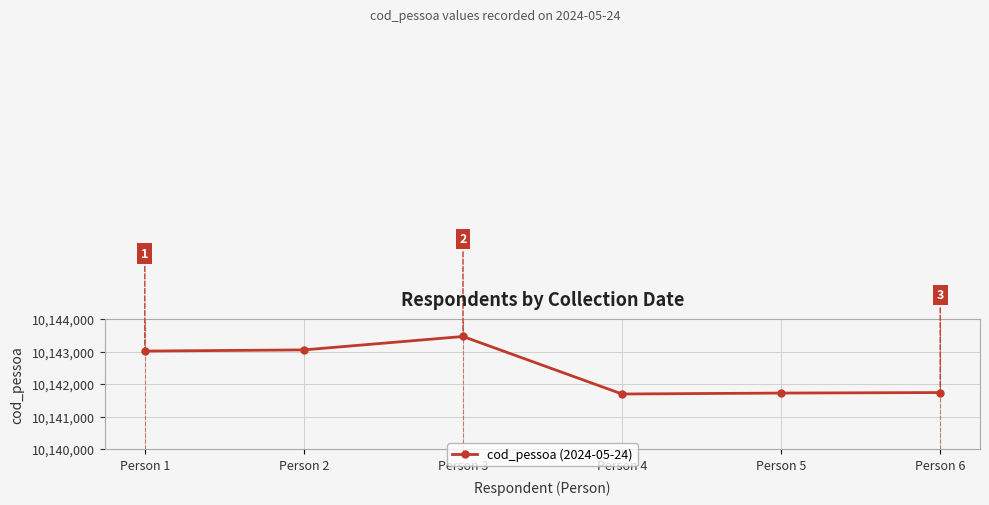

What is the sum of all values?

60854685